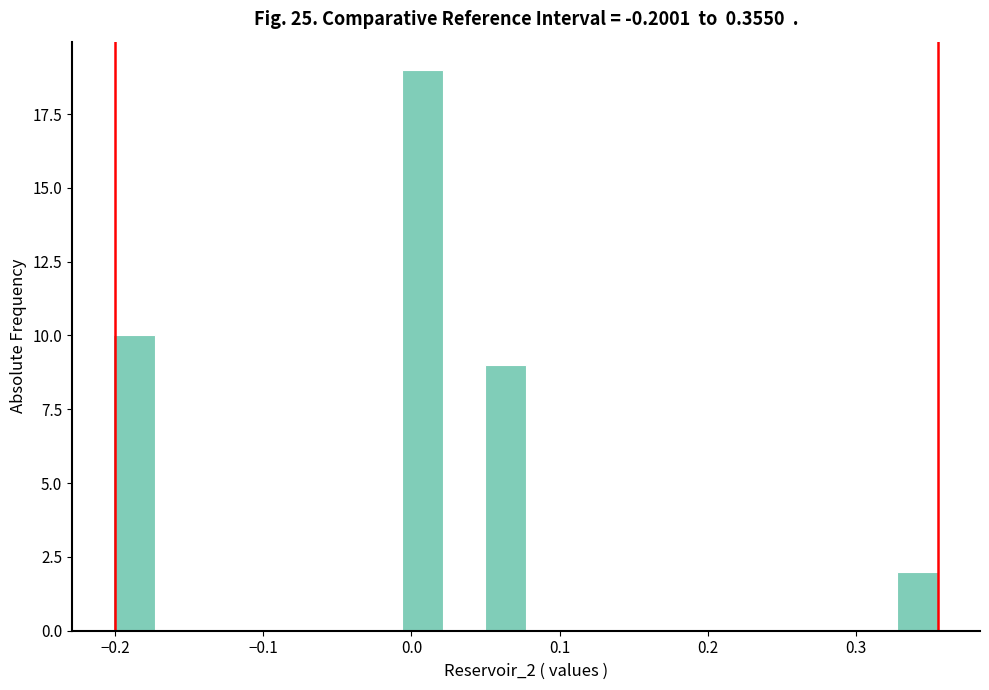

Read against the x-axis, roughly where is the centre of the tallest bar?

0.01